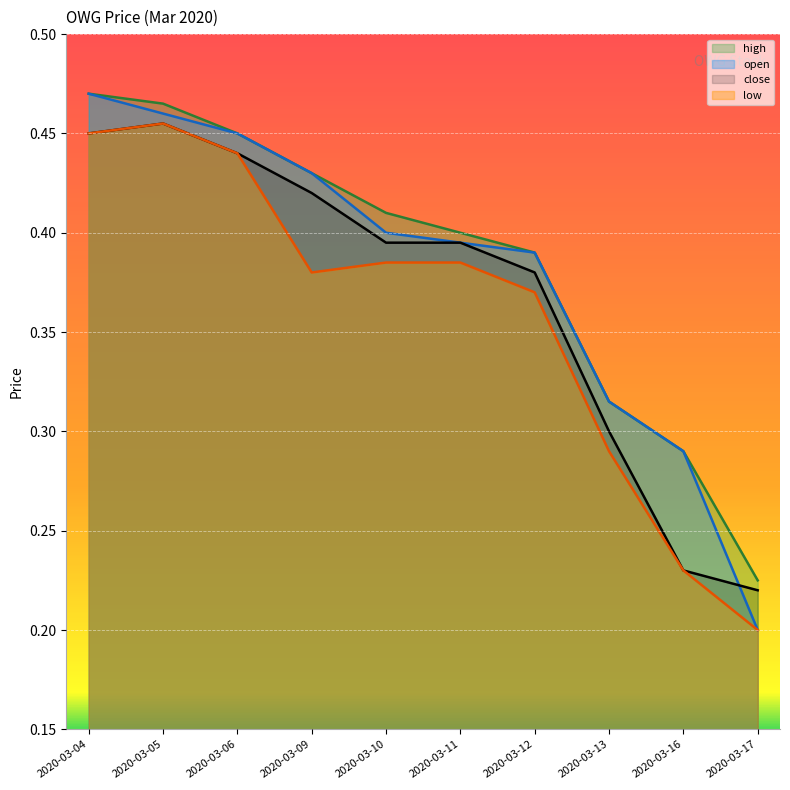

True or false: close and low cross at least once.

False